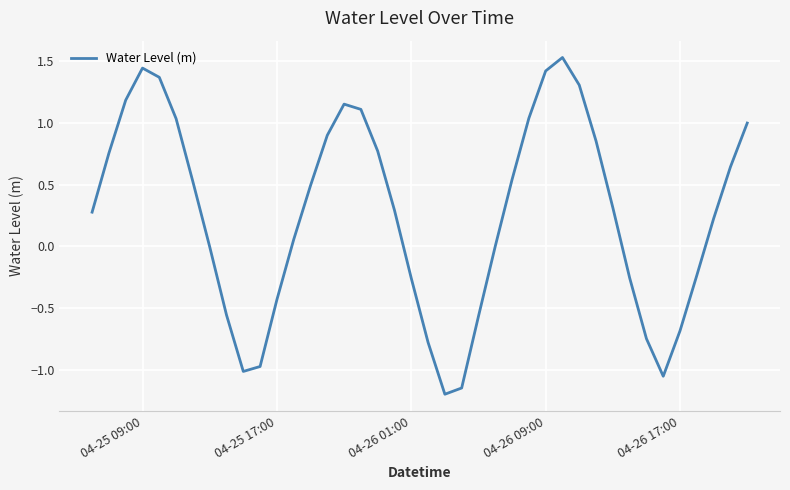

What is the smallest value displayed?

-1.2